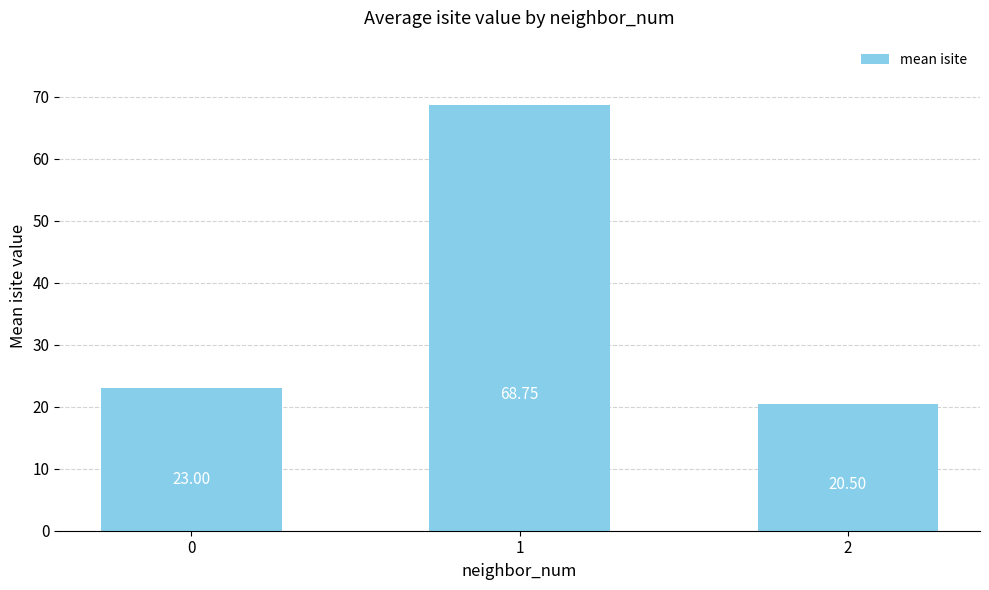

What is the smallest value displayed?

20.5